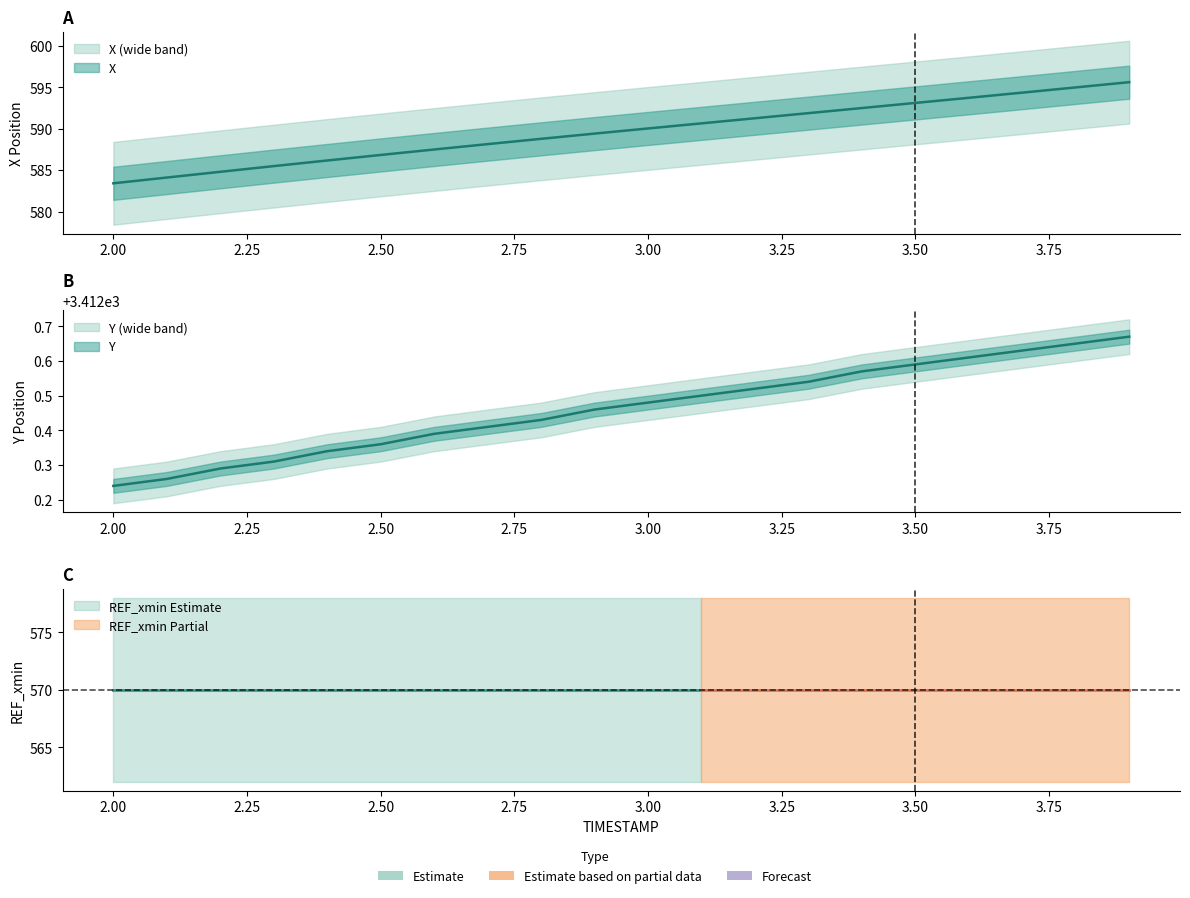

What is the label of the 16th point from the left?

3.5